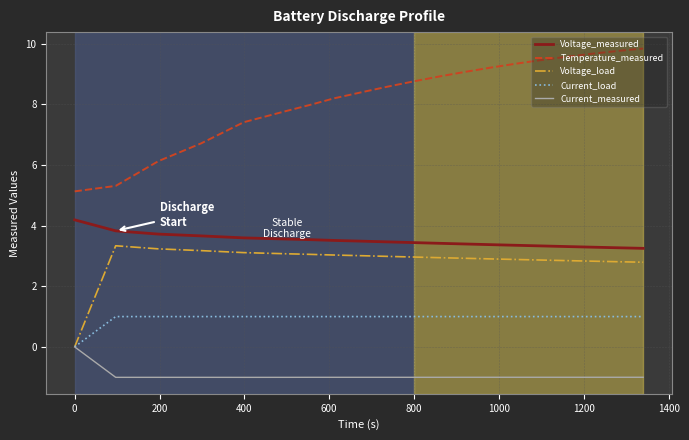

What is the maximum value for Voltage_measured?

4.2